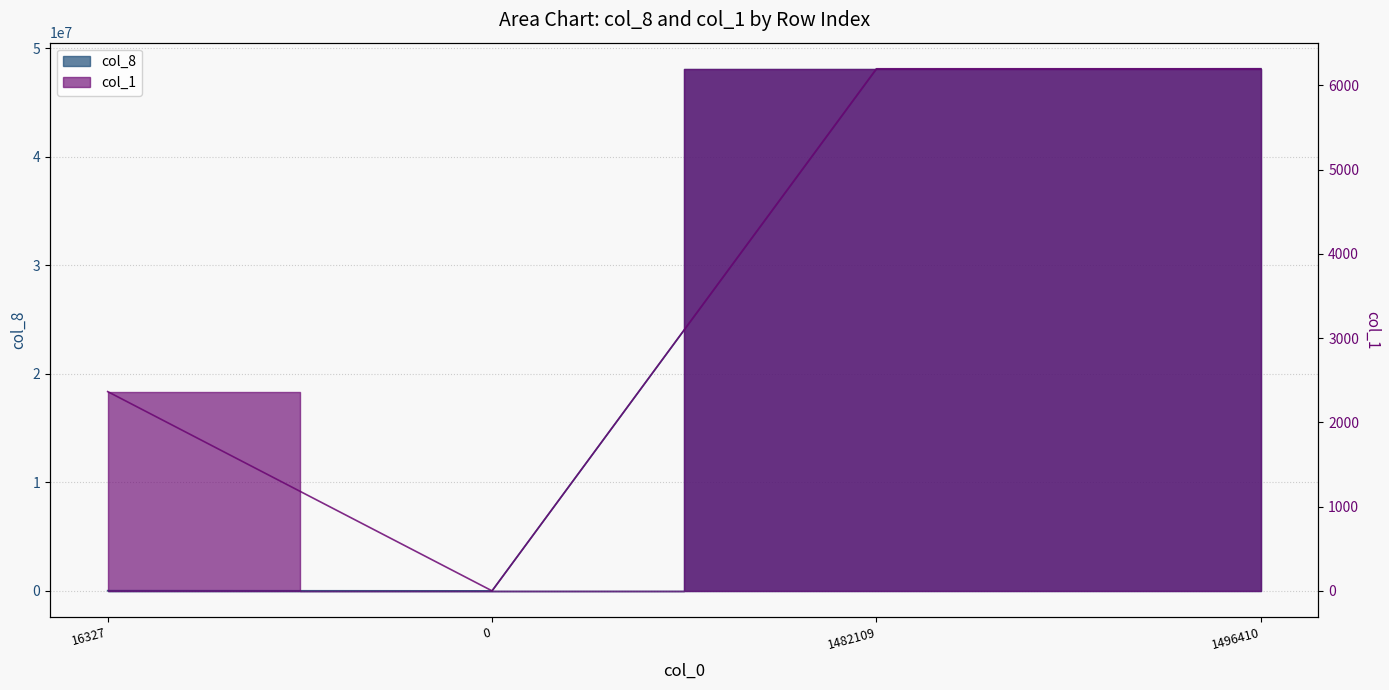

How many lines are shown in the chart?

2